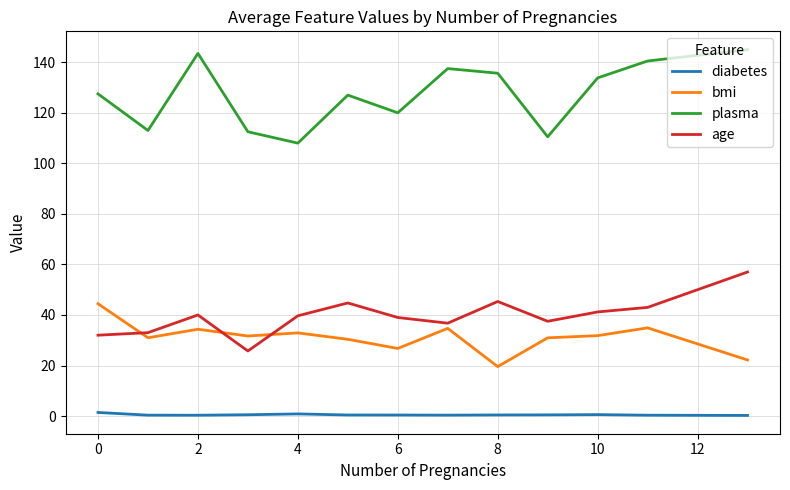

List the series in order of their peak value, lowest first.

diabetes, bmi, age, plasma